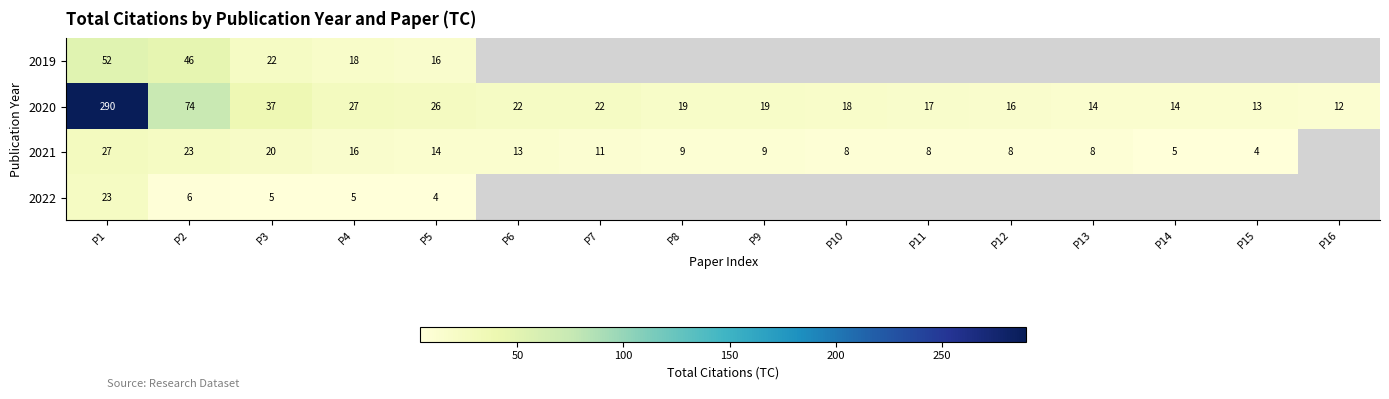

What is the minimum value shown in the chart?

4.0